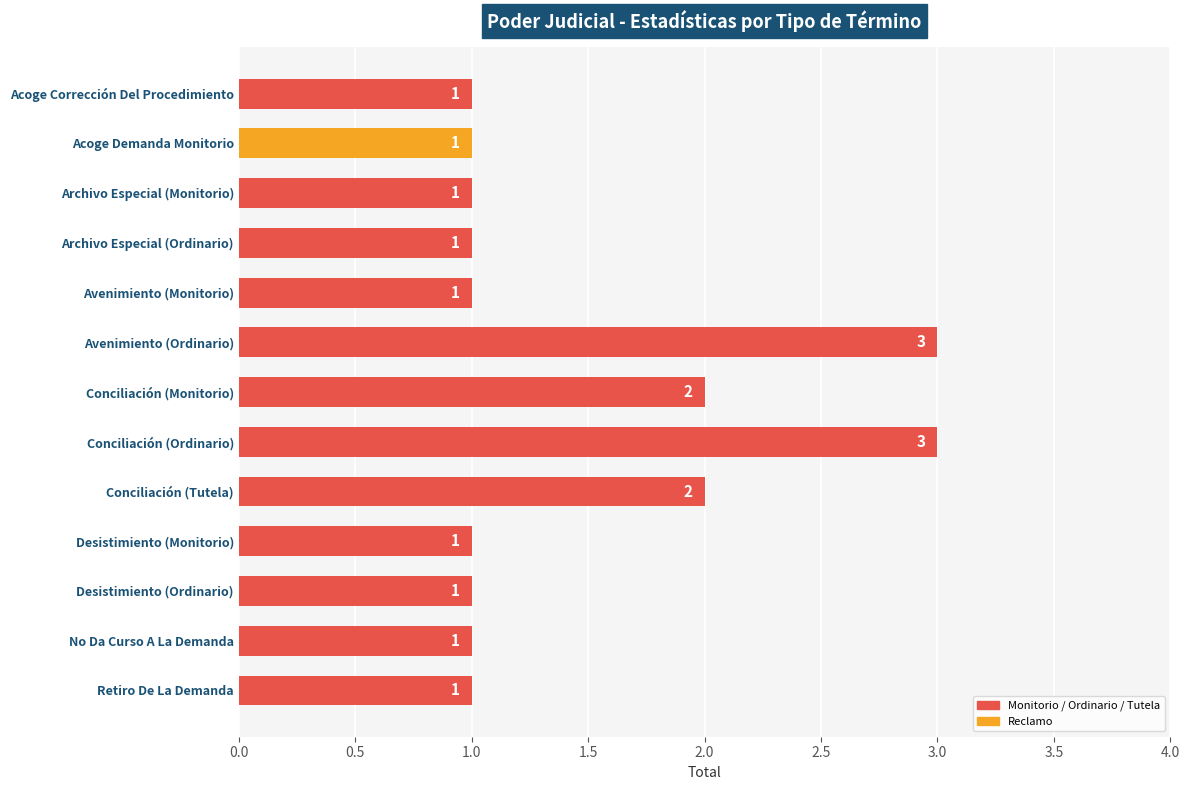

Reading top to bottom, list all the values displayed in this chart.

1	1	1	1	1	3	2	3	2	1	1	1	1